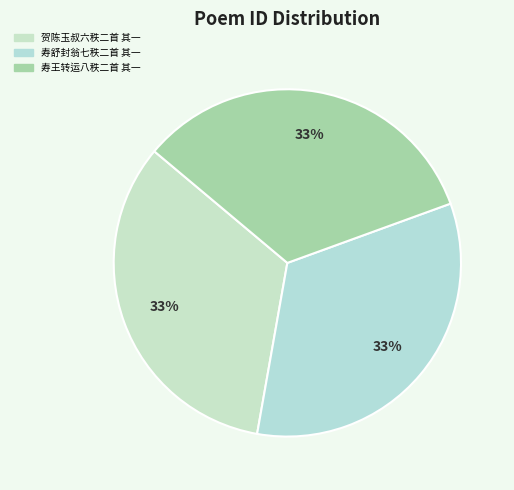

Rank the categories by value from lowest to highest.

贺陈玉叔六秩二首 其一, 寿舒封翁七秩二首 其一, 寿王转运八秩二首 其一